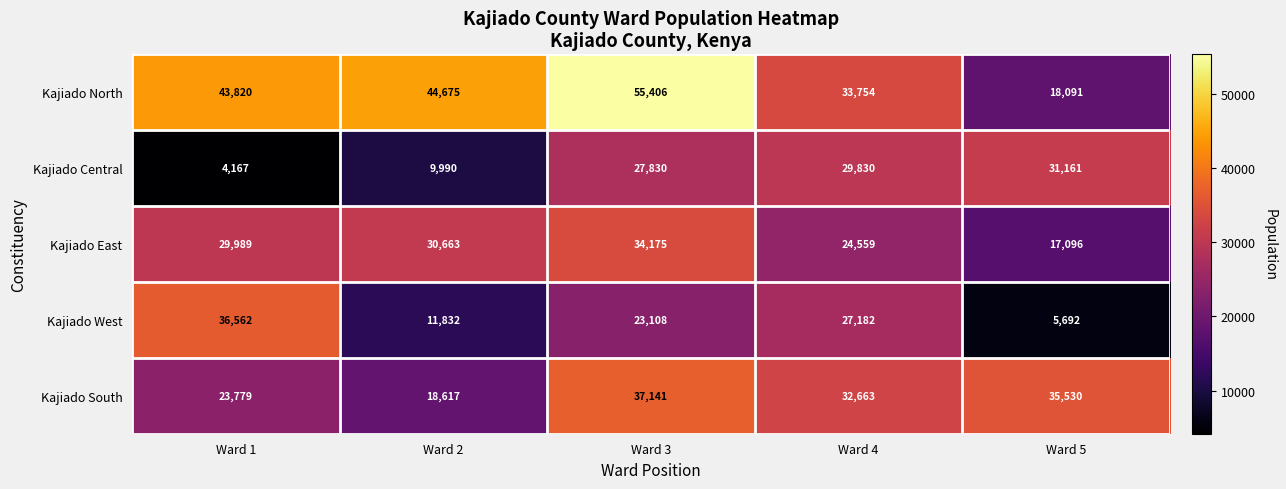

Count the number of categories in the chart.

5